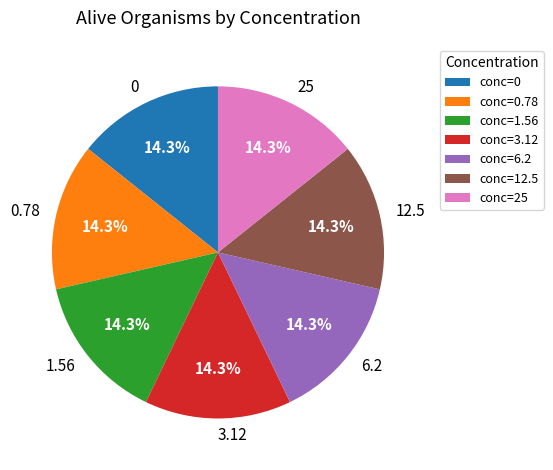

How many slices are in this pie chart?

7